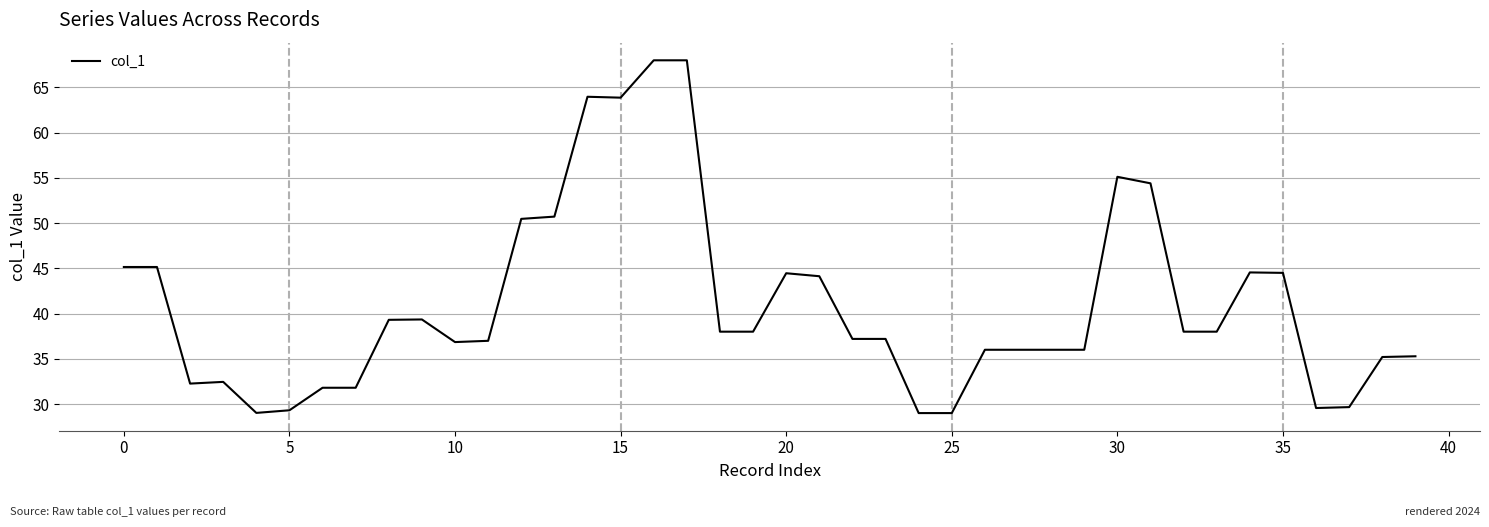

What is the greatest value displayed?

68.0